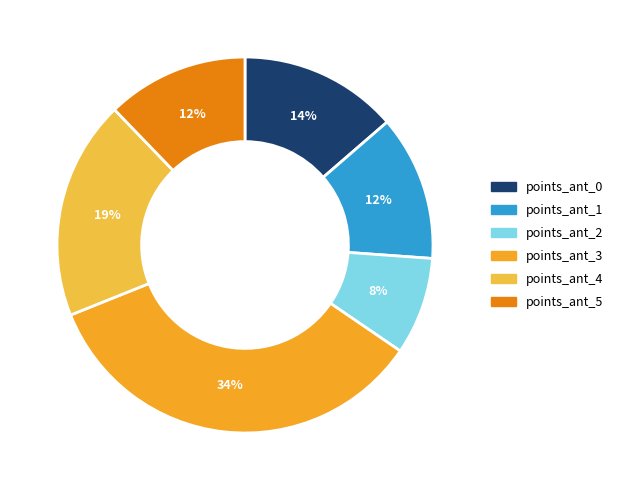

True or false: points_ant_5 accounts for 23% of the total.

False